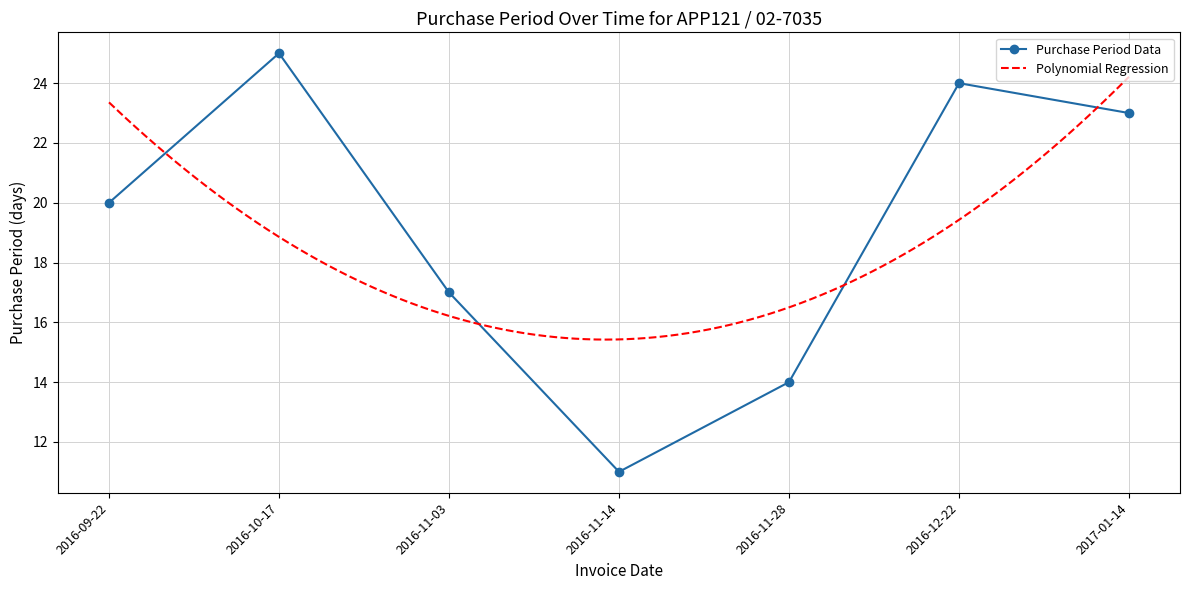

Reading left to right, list all the values displayed in this chart.

2016-09-22=20	2016-10-17=25	2016-11-03=17	2016-11-14=11	2016-11-28=14	2016-12-22=24	2017-01-14=23